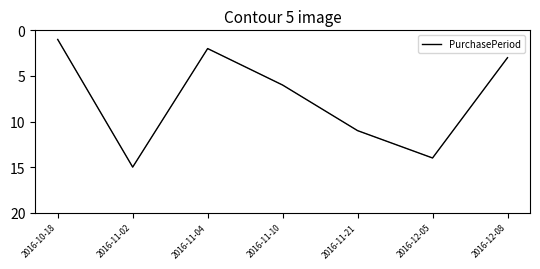

Reading left to right, transcribe all the data shown in this chart.

1	15	2	6	11	14	3